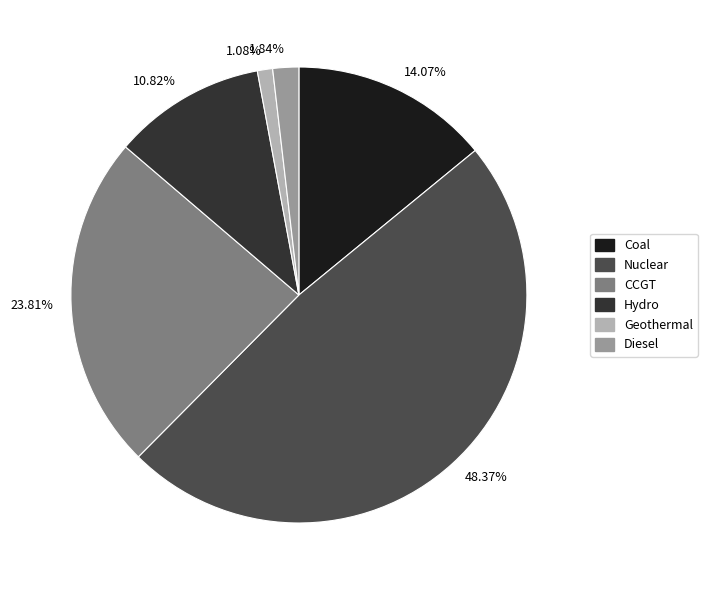

To the nearest percent, what portion does Diesel represent?

2%